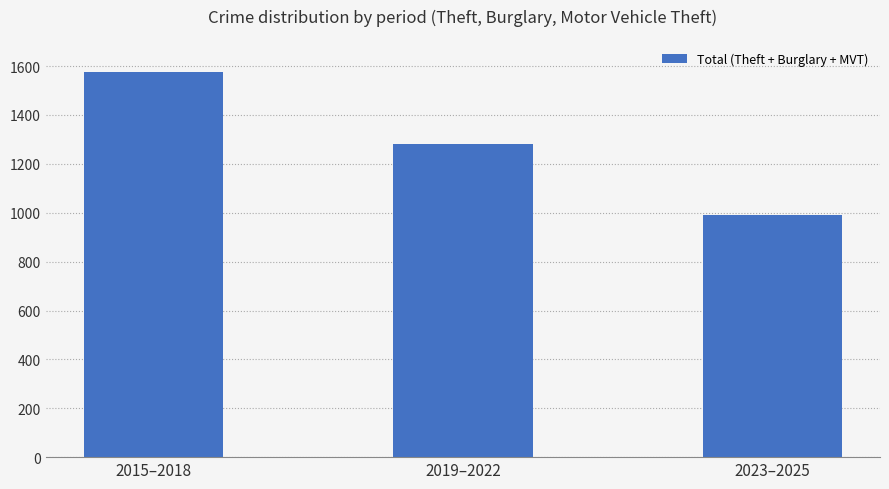

What is the minimum value shown in the chart?

992